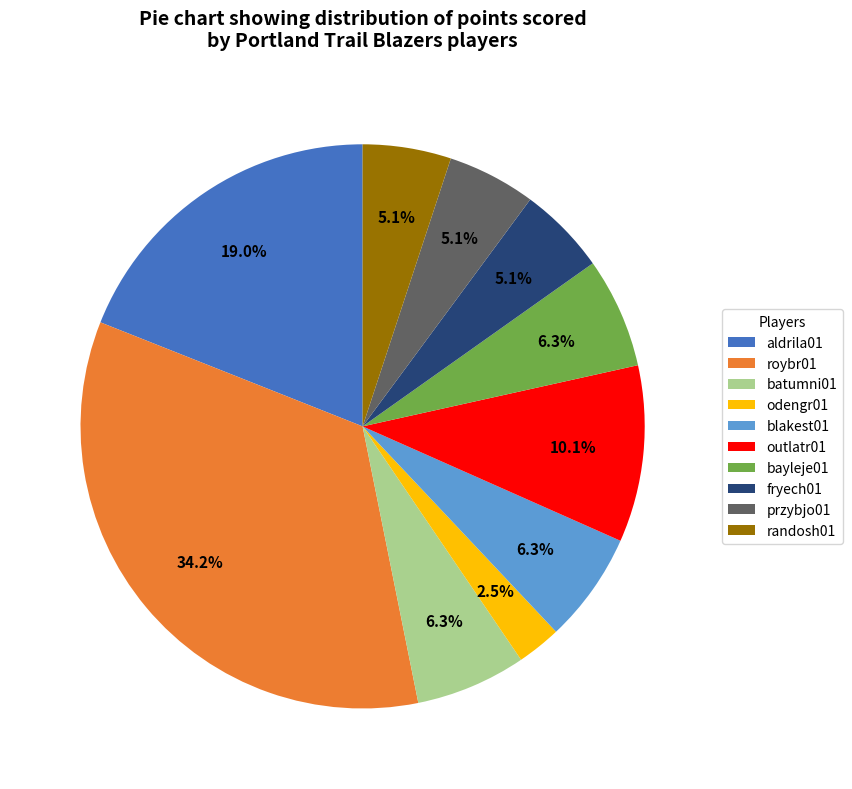

To the nearest percent, what is the difference between the largest and smallest slice percentages?

32%